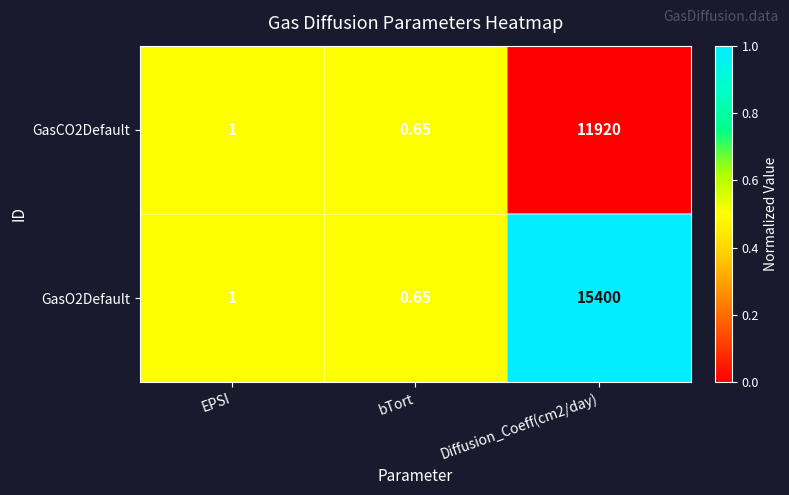

How many values in the GasO2Default series are below 1?

1